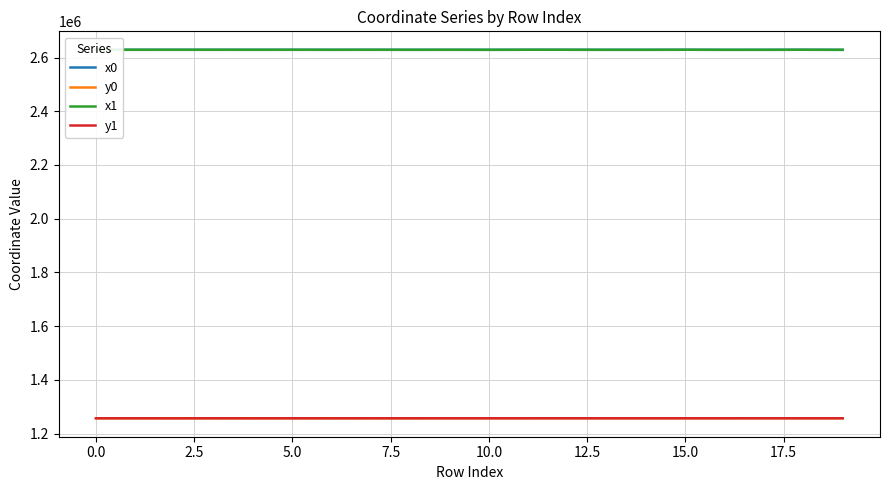

What is the smallest value displayed?

1256723.3